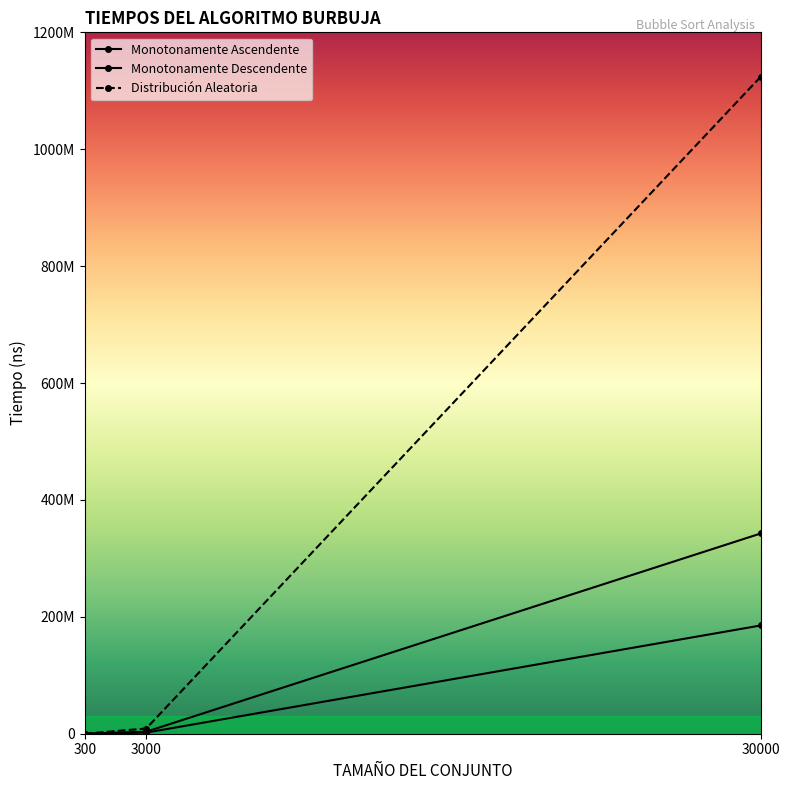

Rank the series by their maximum value, from lowest to highest.

Monotonamente Ascendente, Monotonamente Descendente, Distribución Aleatoria